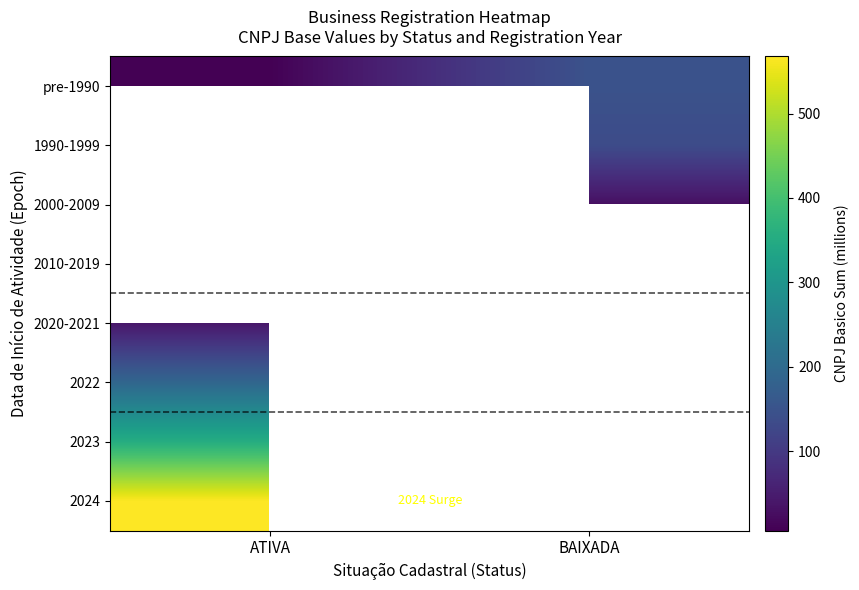

Between BAIXADA and ATIVA, which is larger?

BAIXADA